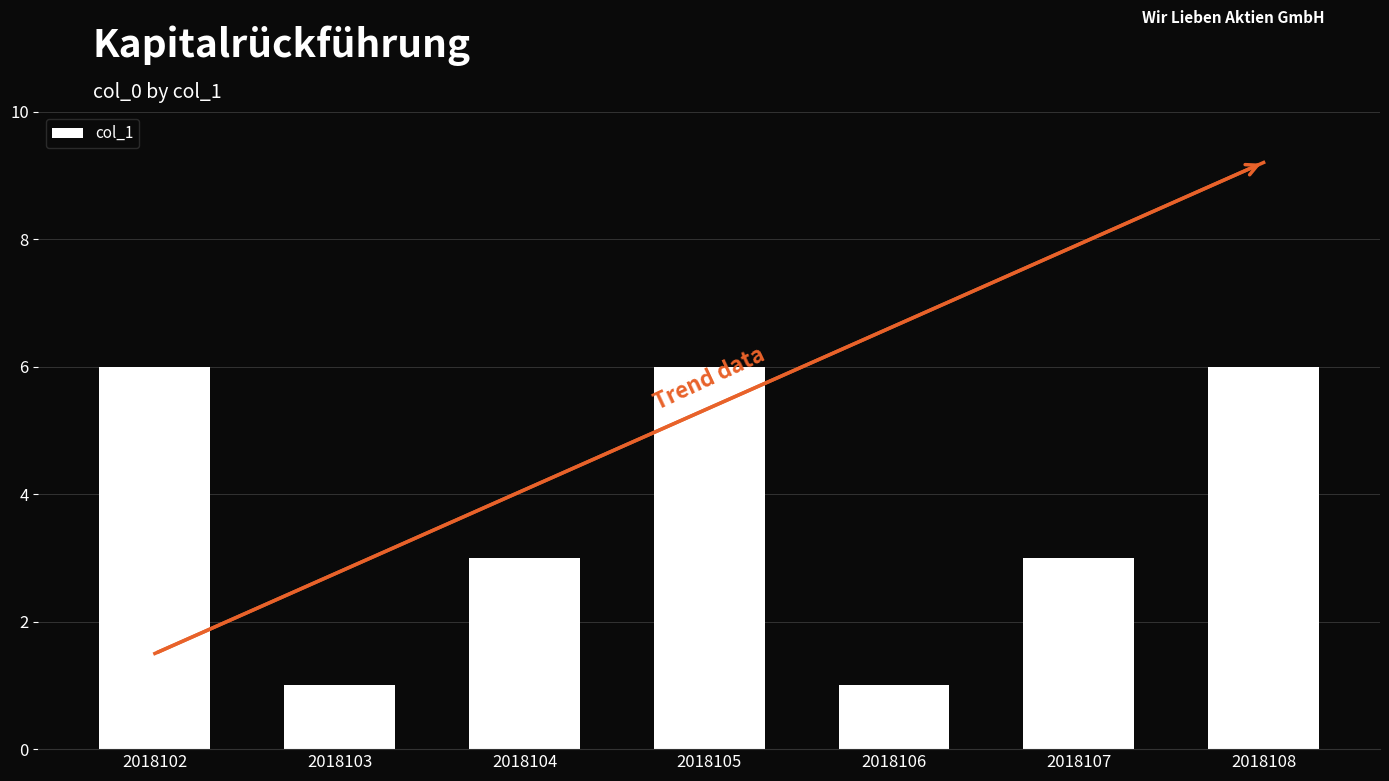

True or false: the data shows 6 at 2018102.

True